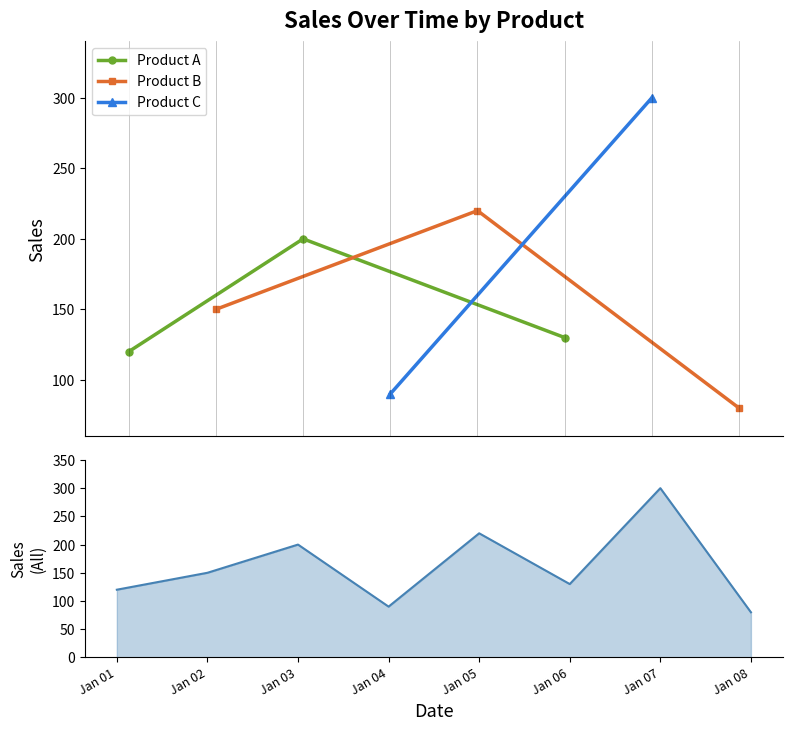

What is the highest value of the Product A series?

200